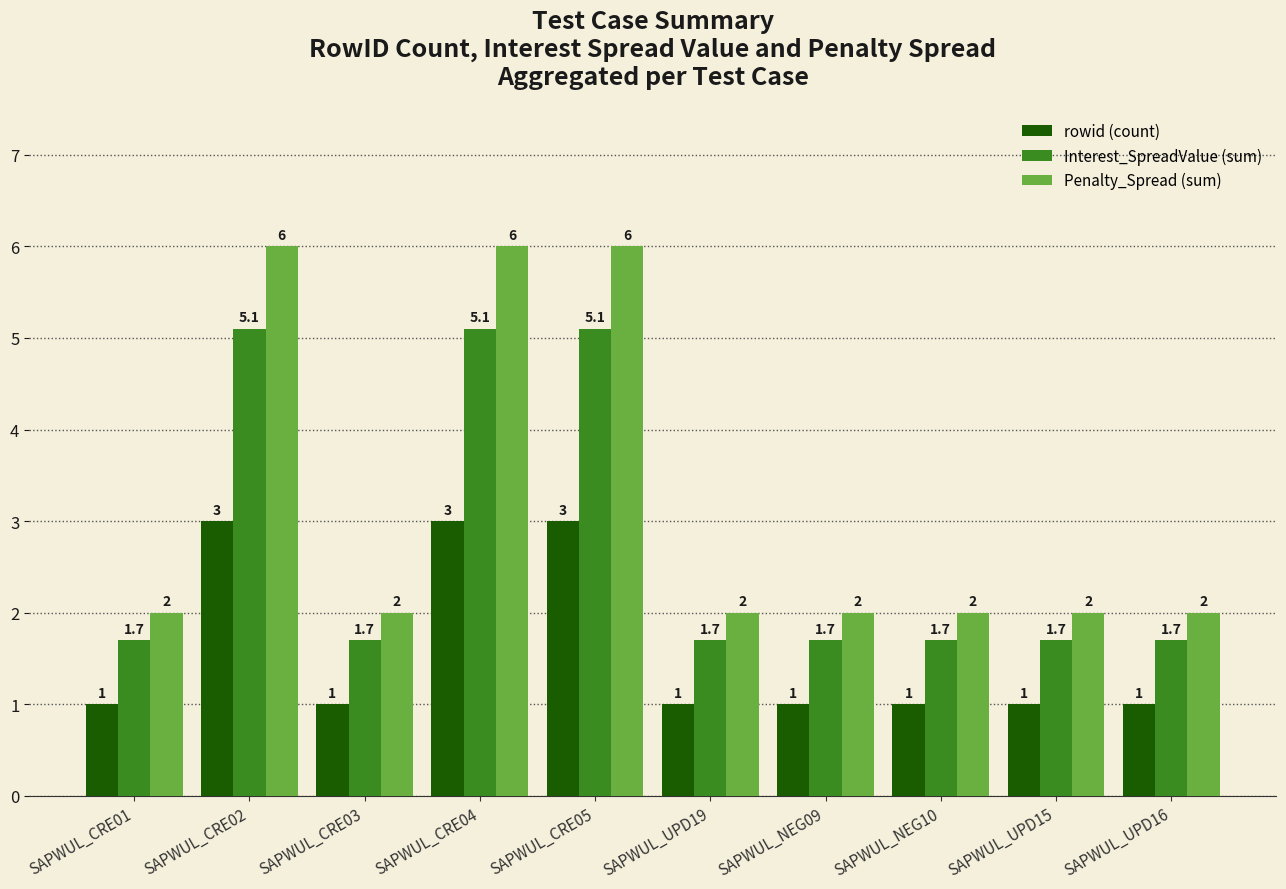

What is the spread (max minus min) of values at SAPWUL_CRE04?

3.0